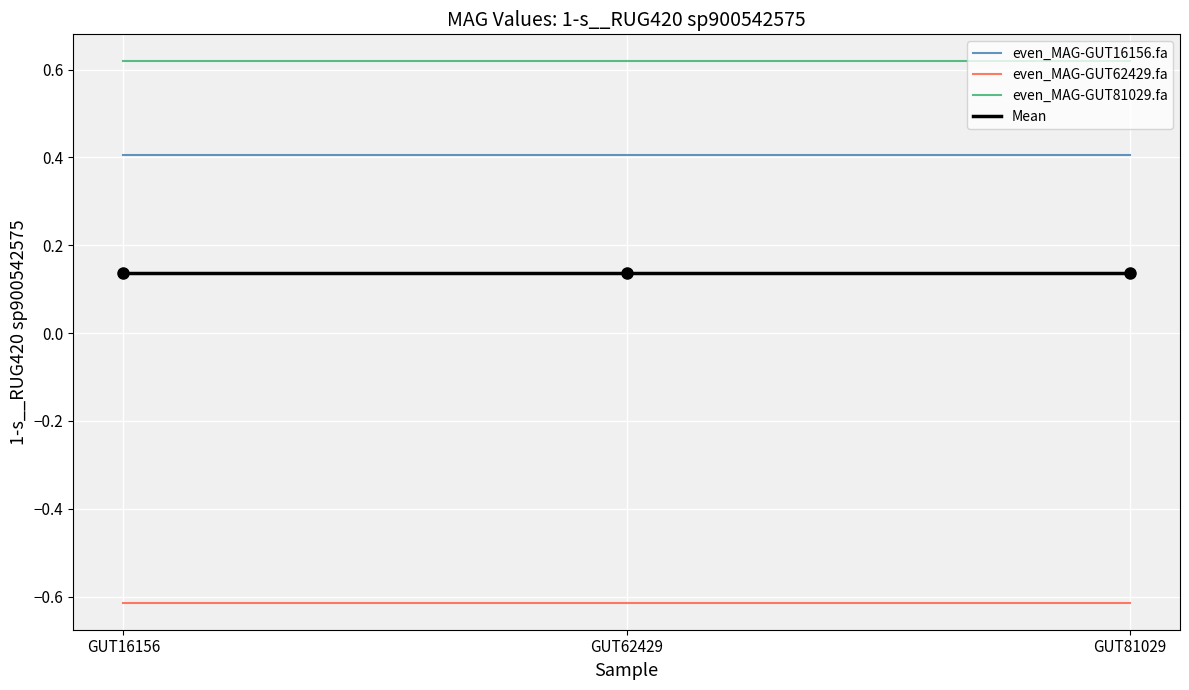

What is the difference between the highest and lowest values at GUT62429?

1.2